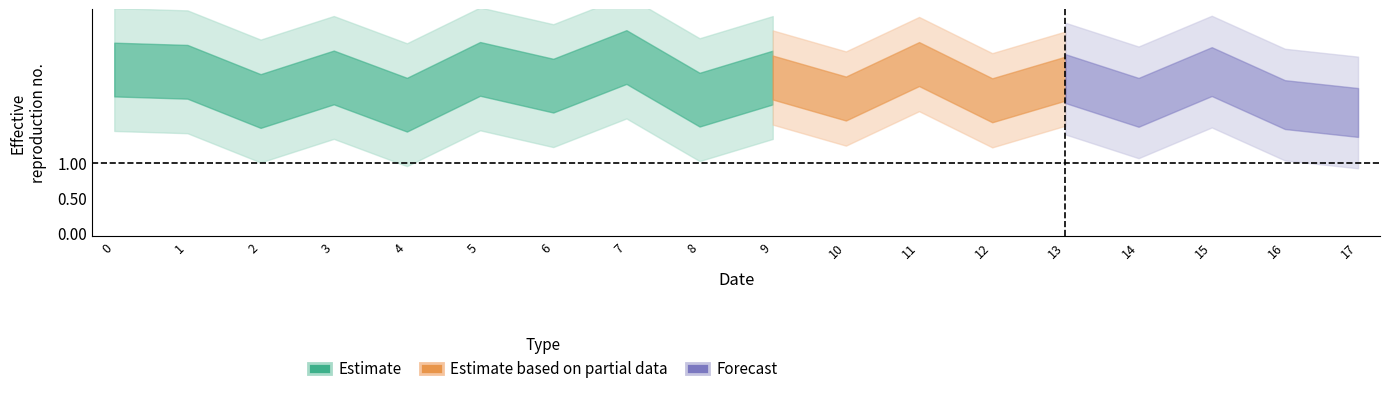

How many categories are shown in the chart?

18